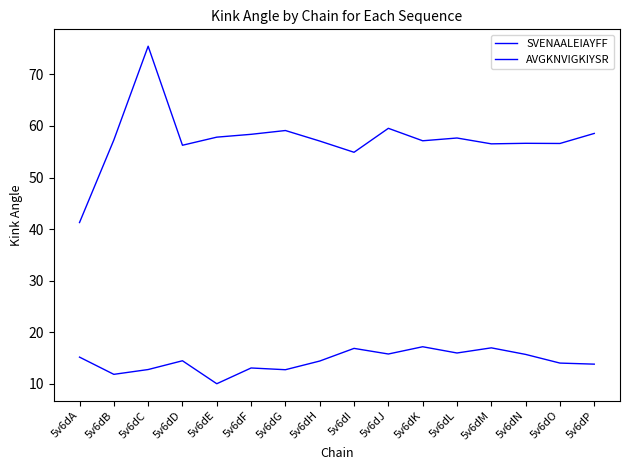

How many lines are shown in the chart?

2